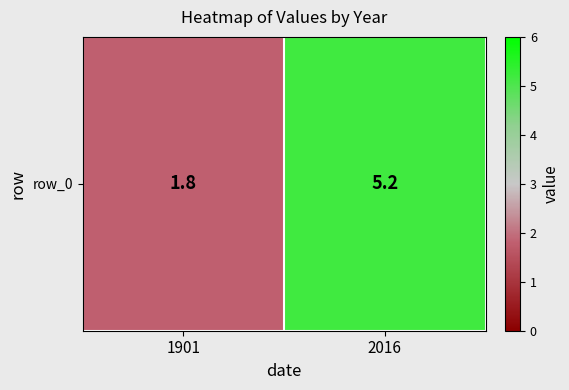

How many categories are shown in the chart?

2